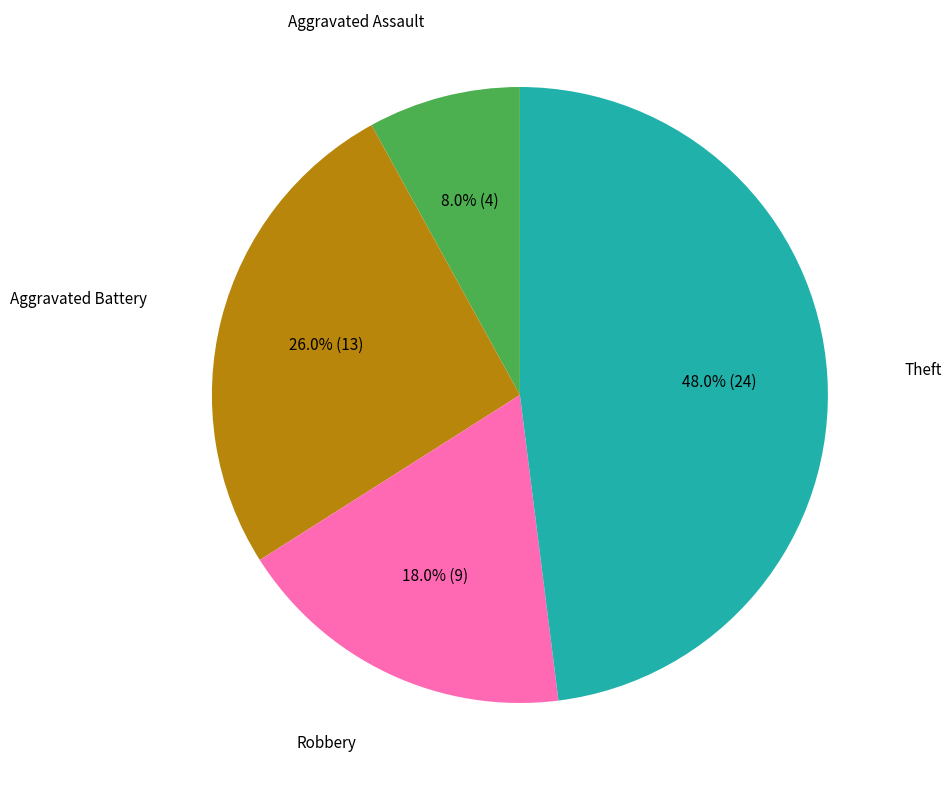

Does any single category account for the majority?

No